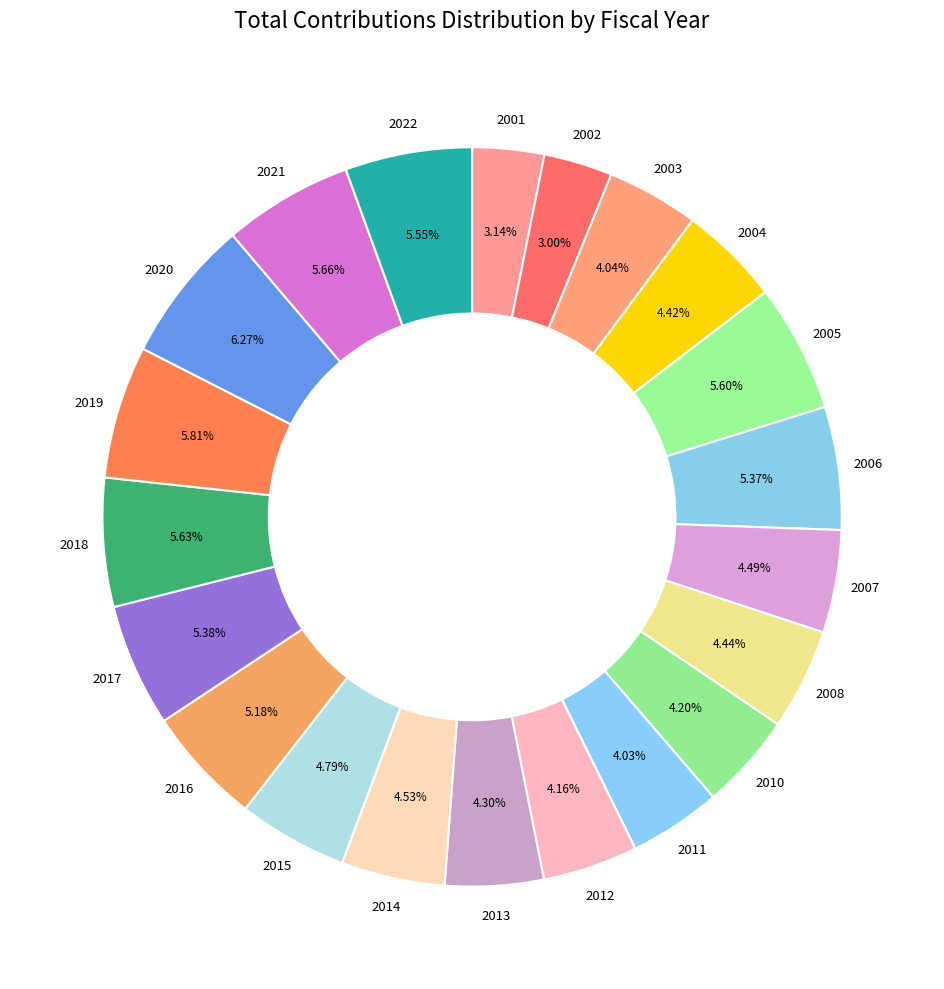

Approximately how many times larger is the value at 2020 compared to 2007?

1.4